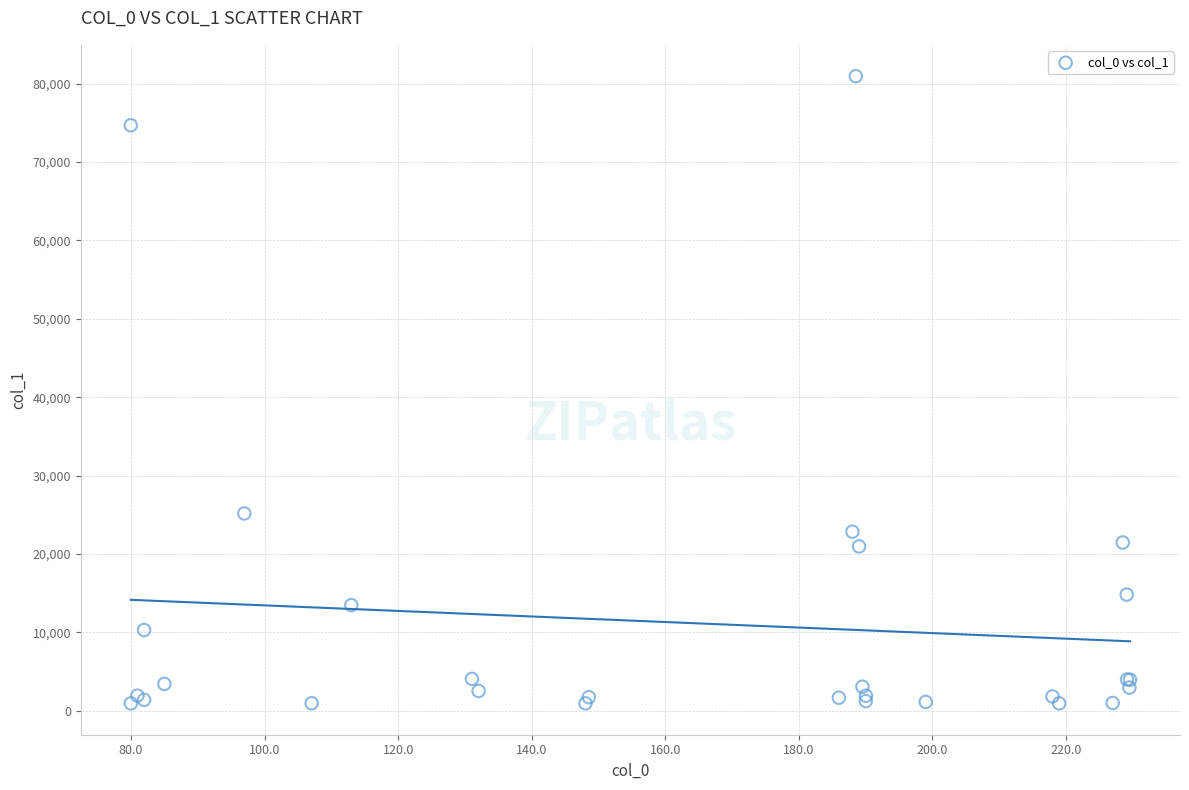

What Y value in the scatter plot is closest to 40939?

25158.4